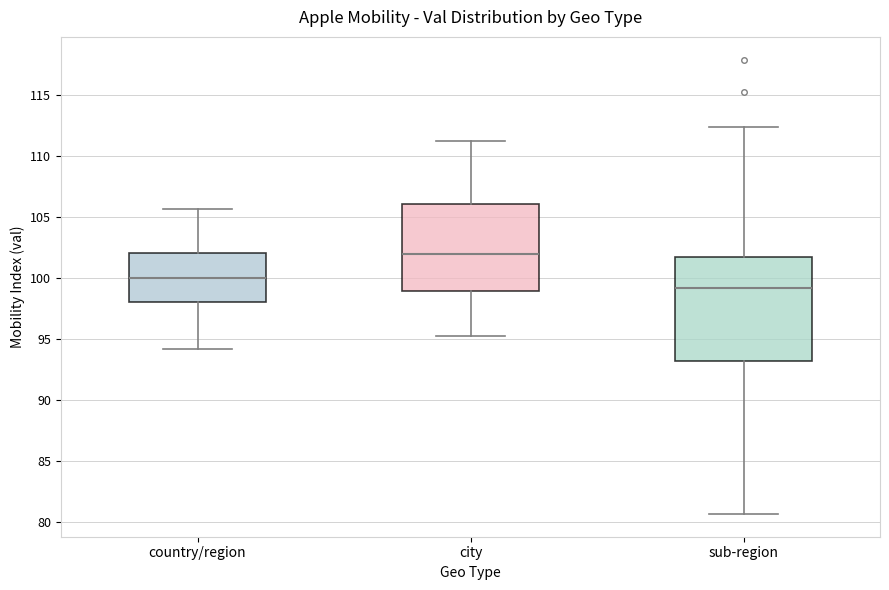

Where does the upper whisker of the box for city end on the y-axis? The values are not printed on the chart, so give them approximately, as read against the axis.

111.0